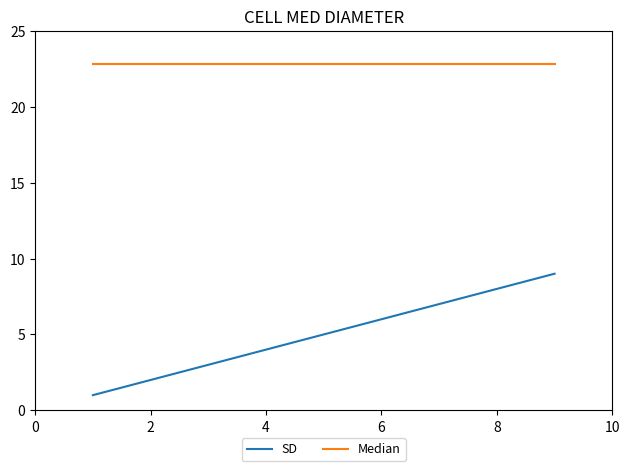

What is the greatest value displayed?

22.8